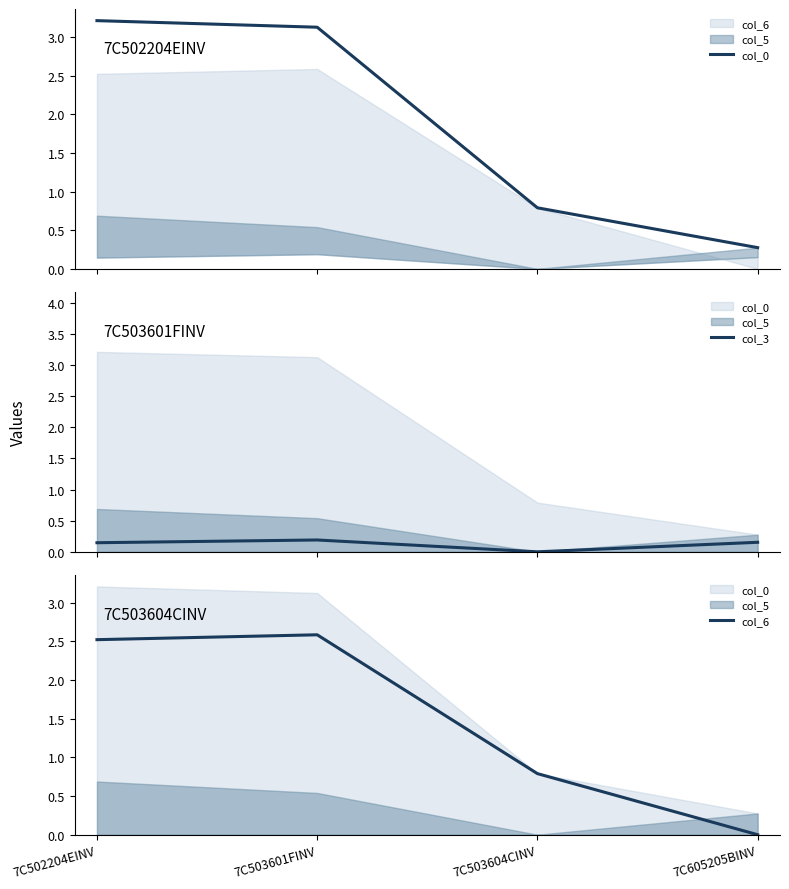

Reading right to left, extract all data points from this chart.

col_0: 0.3	0.8	3.1	3.2
col_3: 0.2	0.0	0.2	0.1
col_6: 0.0	0.8	2.6	2.5